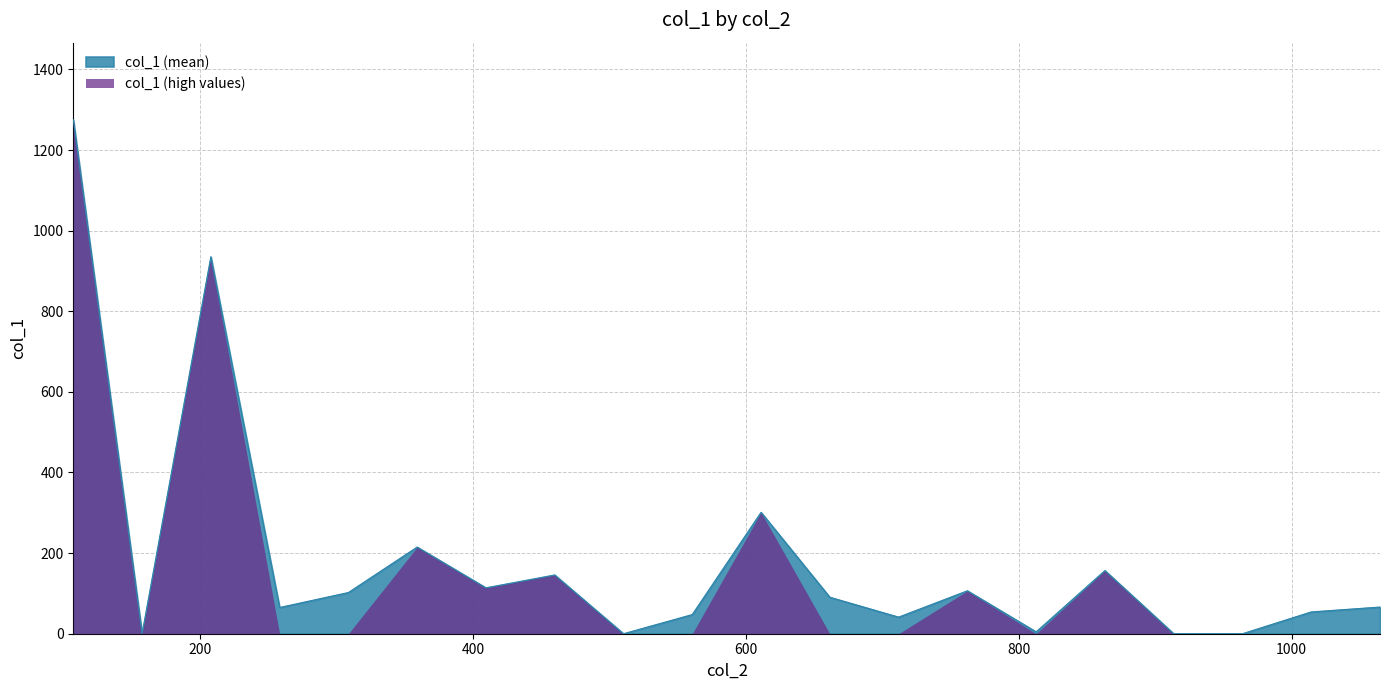

What is the label of the 35th point from the left?

357